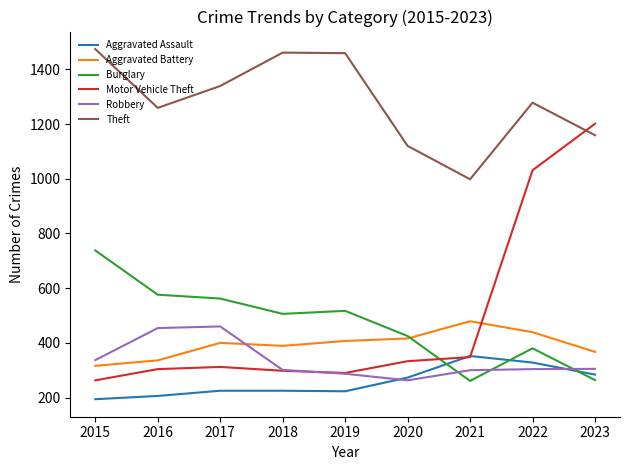

What are all the series names shown in the legend?

Aggravated Assault, Aggravated Battery, Burglary, Motor Vehicle Theft, Robbery, Theft